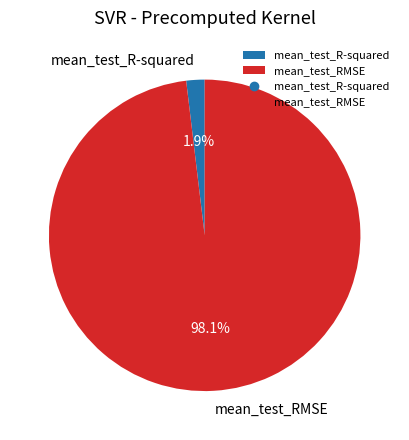

Between mean_test_RMSE and mean_test_R-squared, which is larger?

mean_test_RMSE